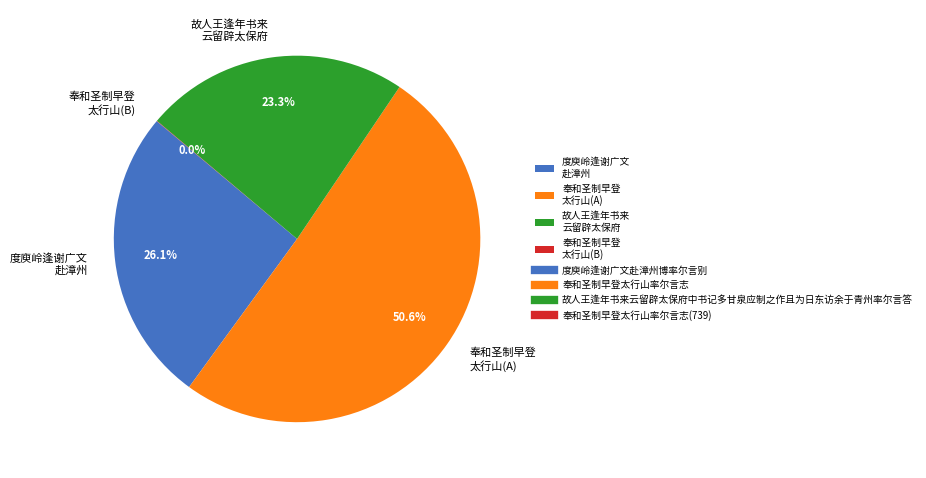

Which category has the biggest portion of the pie?

奉和圣制早登 太行山(A)